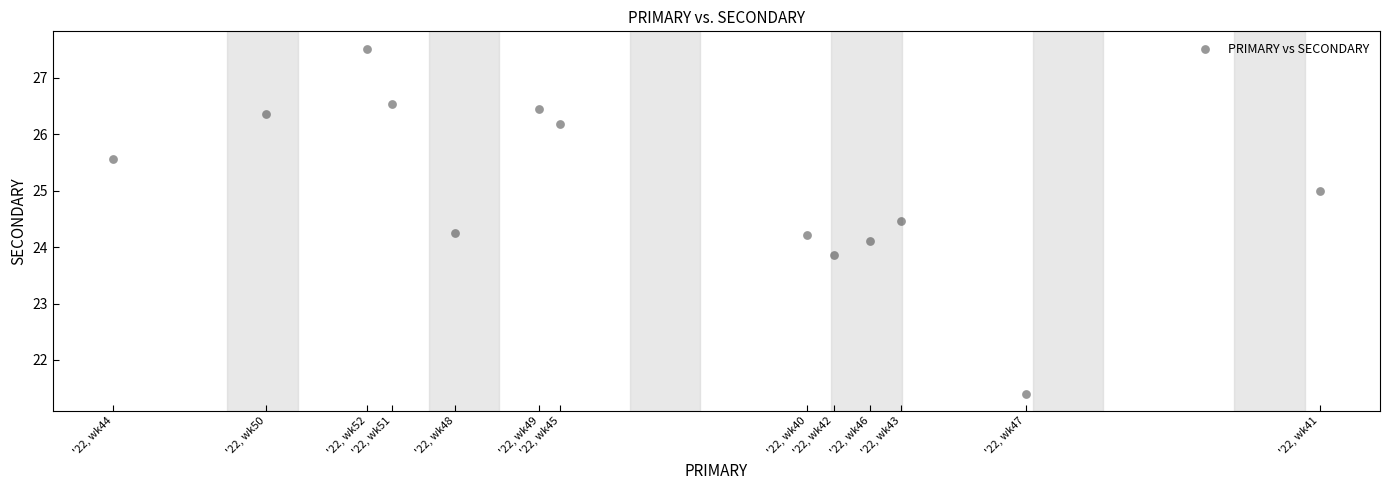

What is the range of Y values (max minus min)?

6.1